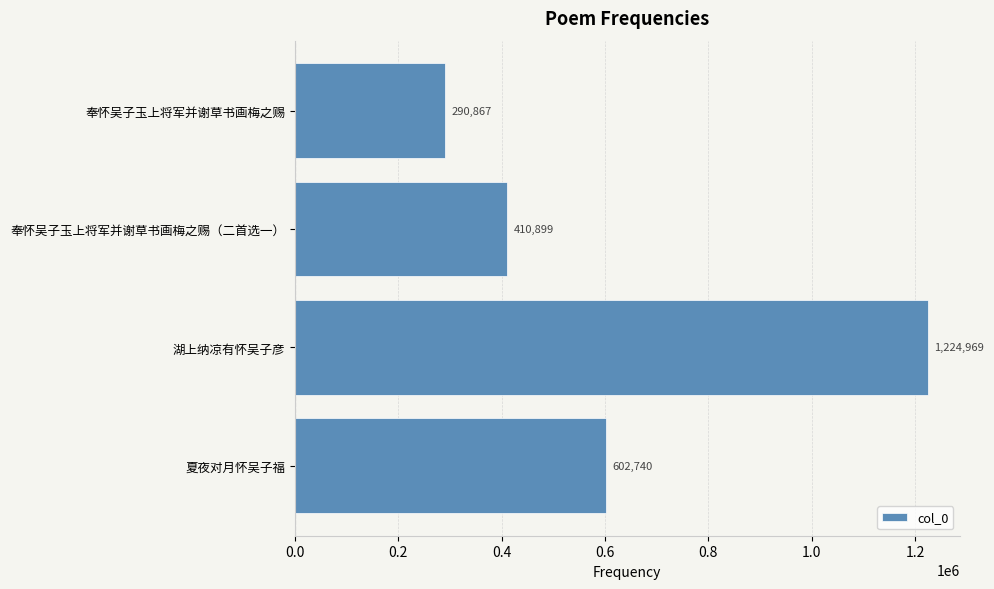

How many values are below 602740?

2